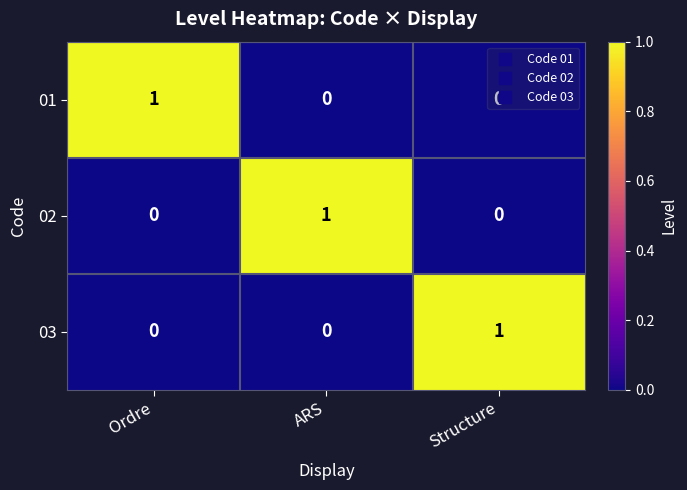

True or false: 03 has a value of 0 at ARS.

True